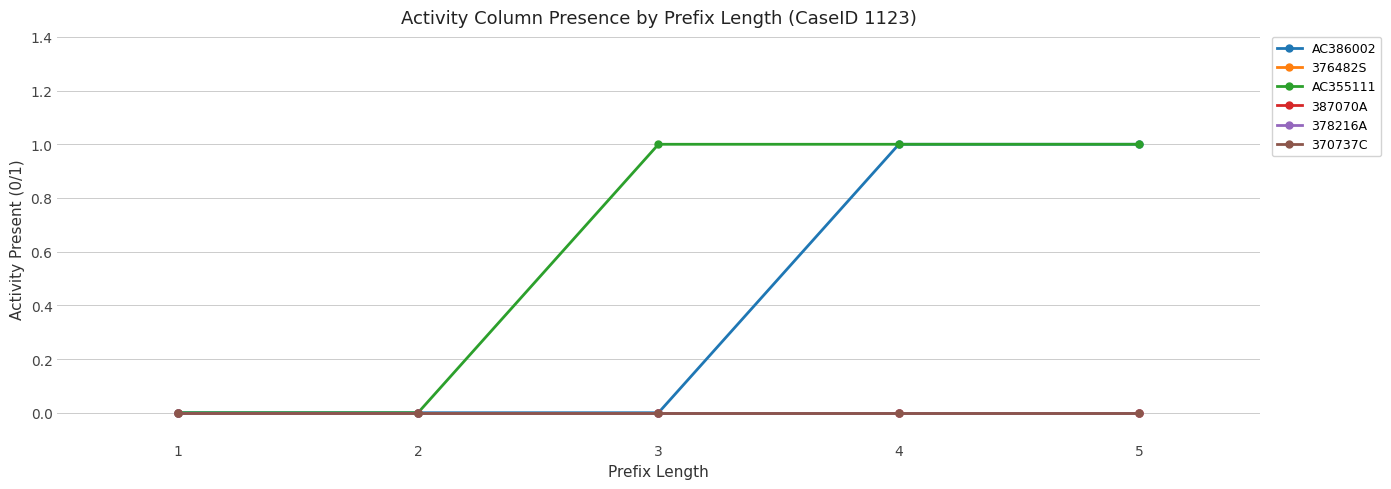

Does the chart have visible grid lines?

Yes